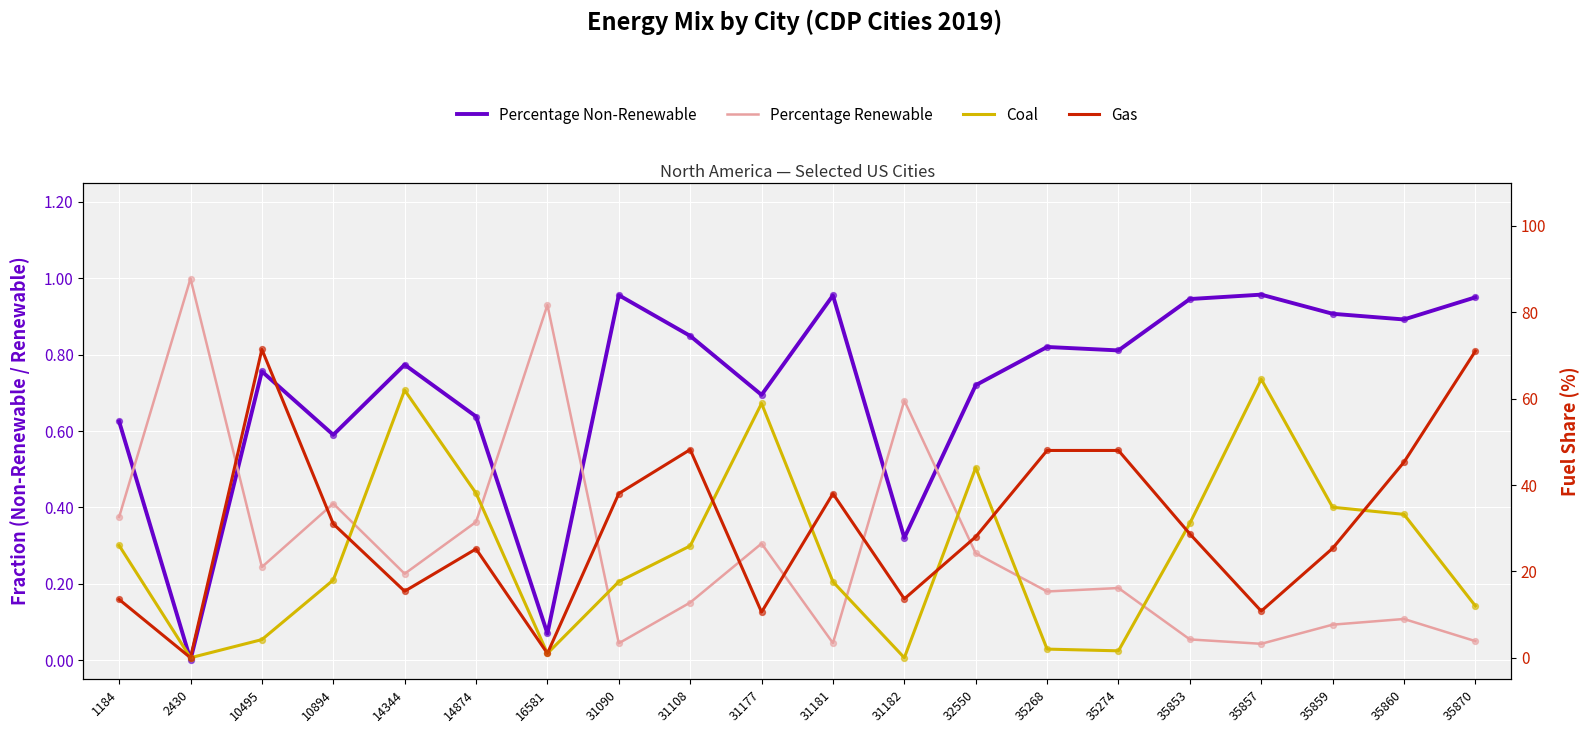

At which category is the sum across all series the highest?

35870